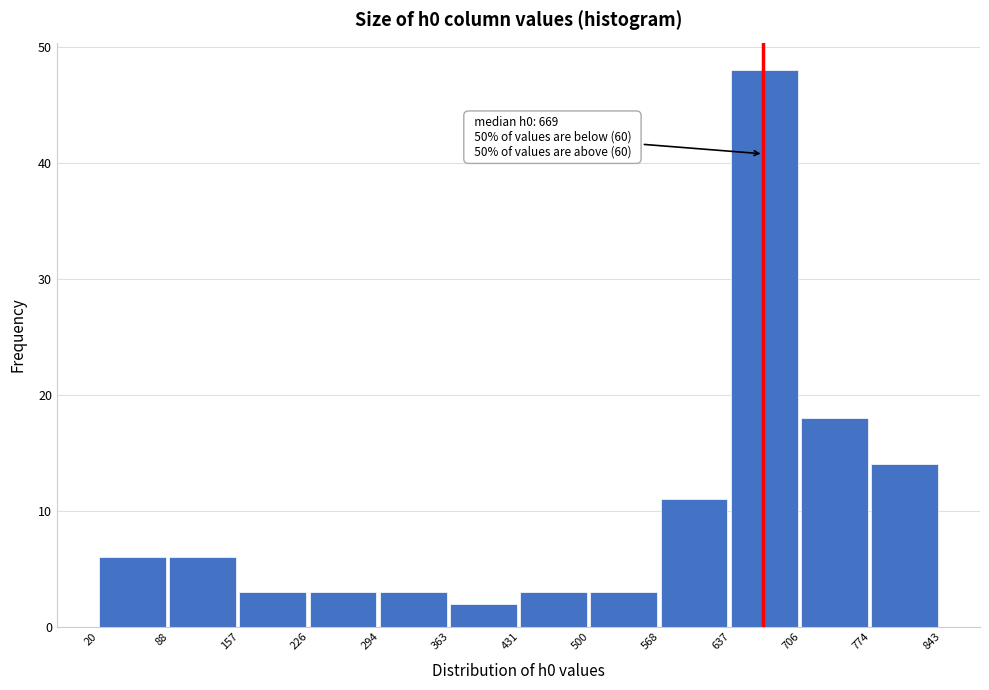

Which range on the x-axis has the tallest bar?

637 to 706